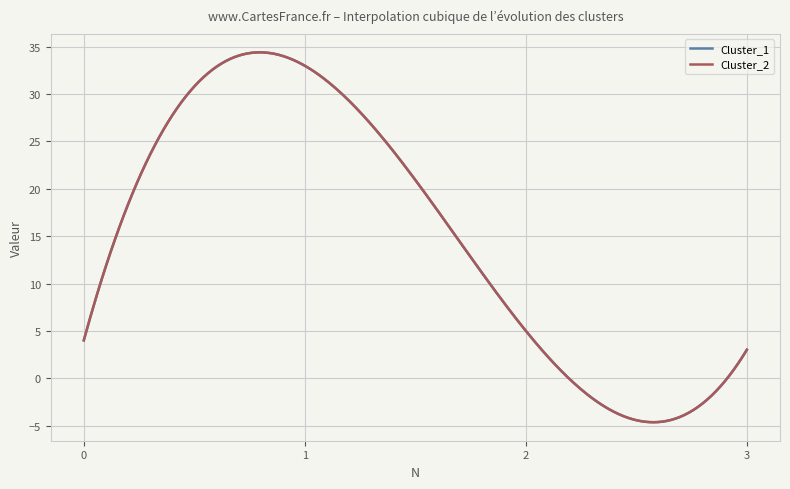

Does the chart have visible grid lines?

Yes